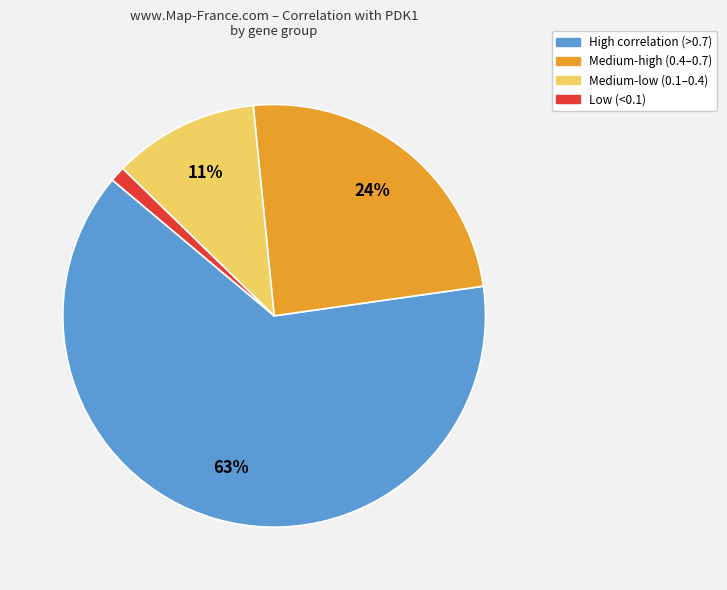

To the nearest percent, what is the average slice percentage?

25%